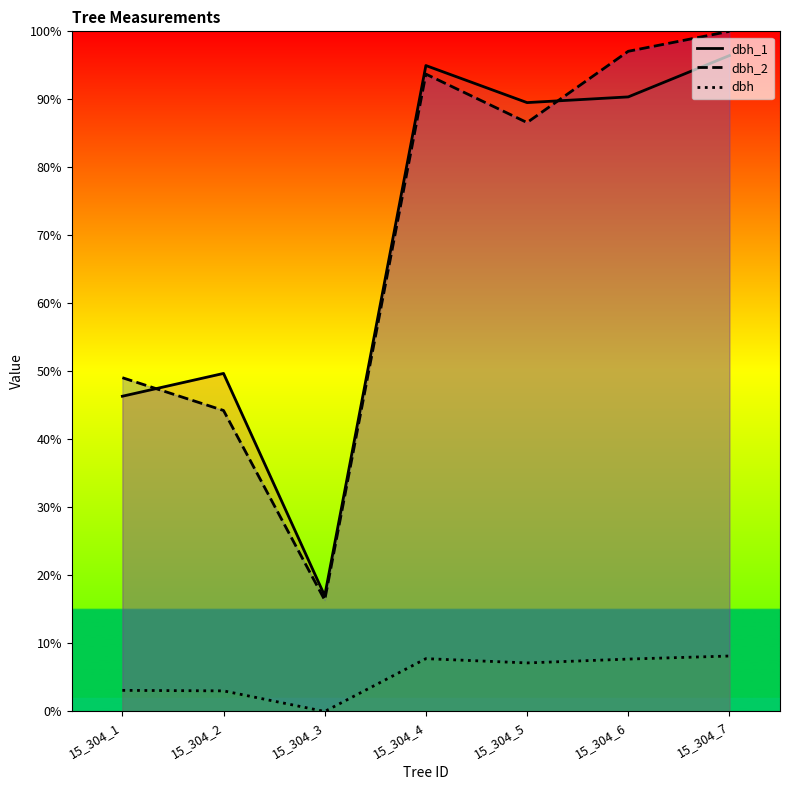

Does the chart display data point markers on the line(s)?

No